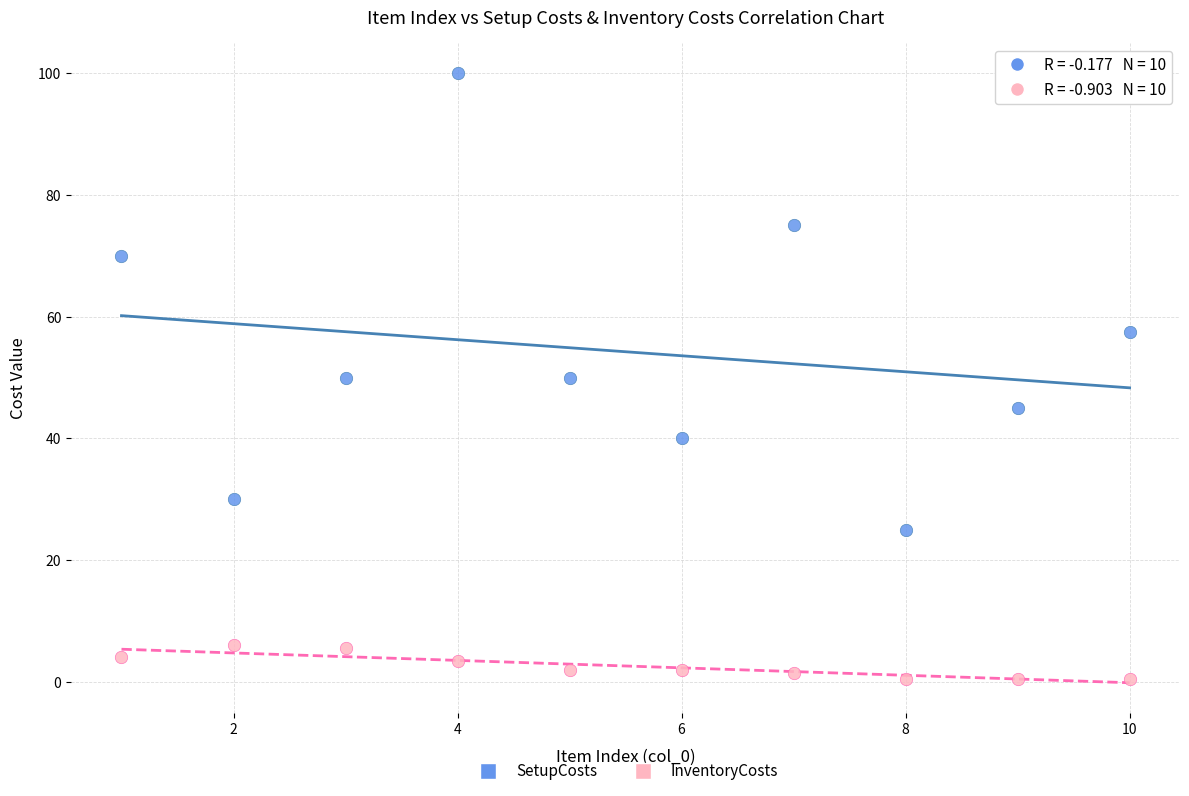

Across all data points, what is the range of Y values (max minus min)?

99.5